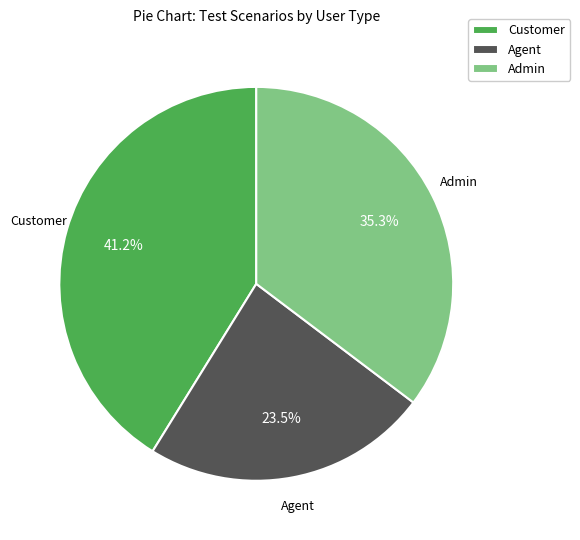

What is the largest slice in the pie chart?

Customer